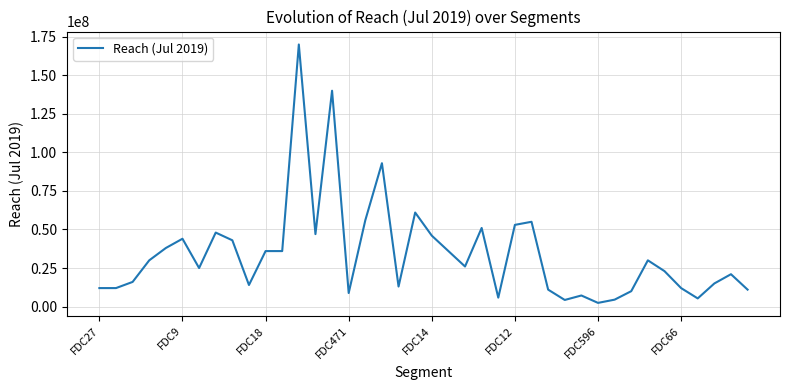

What is the greatest value displayed?

170000000